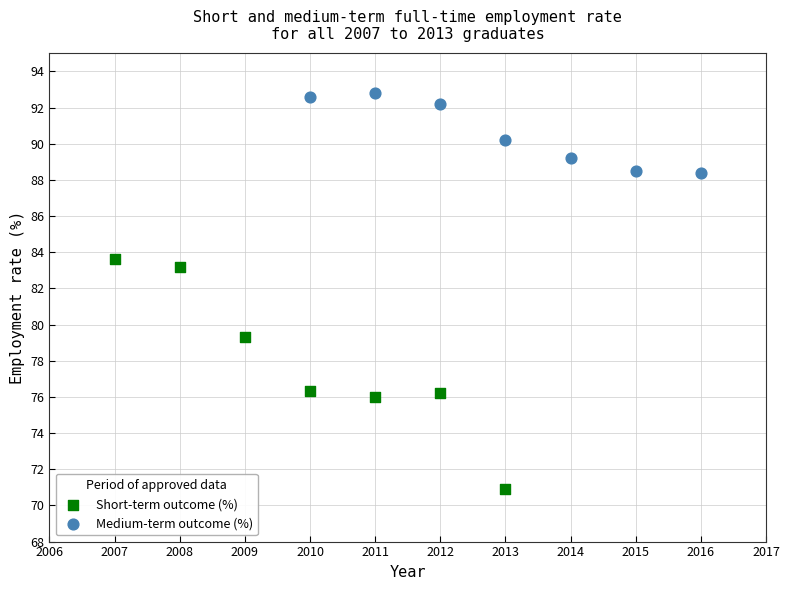

Which series reaches the minimum Y coordinate?

Short-term outcome (%)